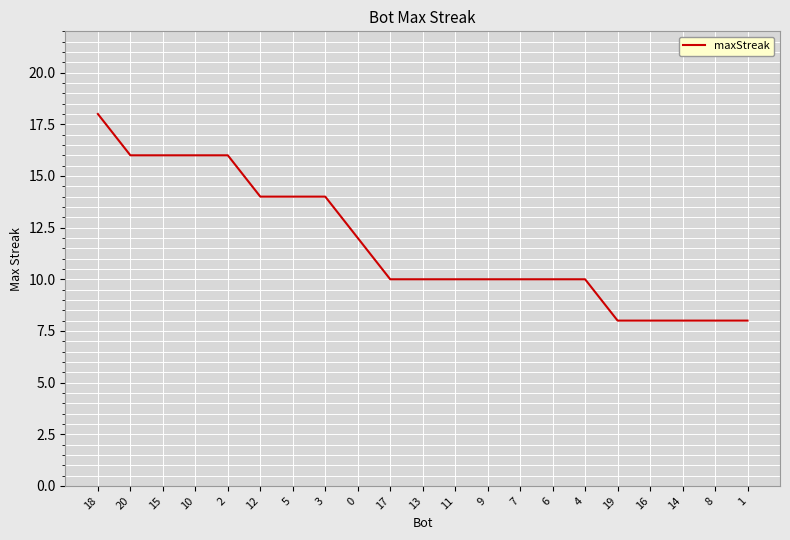

What position from the right is 2?

17